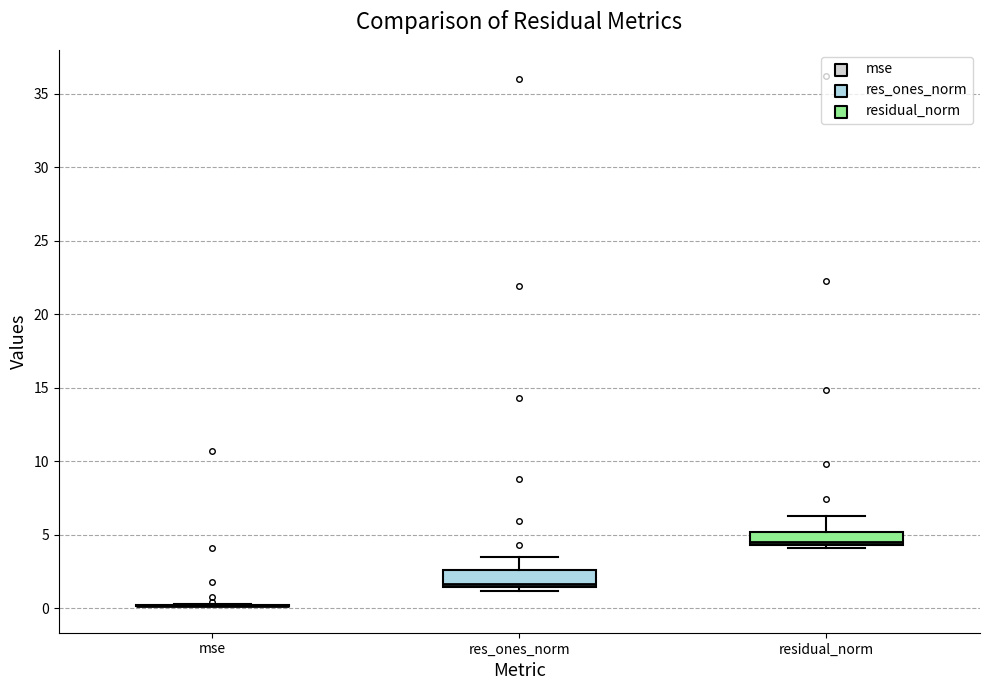

Reading left to right, read every box against the y-axis: the position of its median line, the range the box covers, and the ends of its whiskers. The values are not printed on the chart, so give them approximately, as read against the axis.

mse: box collapsed to a line at 0.0, whiskers 0.0 to 0.5
res_ones_norm: median 1.5 (just above the box's lower edge), box 1.5 to 2.5, whiskers 1.0 to 3.5
residual_norm: median 4.5 (just above the box's lower edge), box 4.5 to 5.0, whiskers 4.0 to 6.0